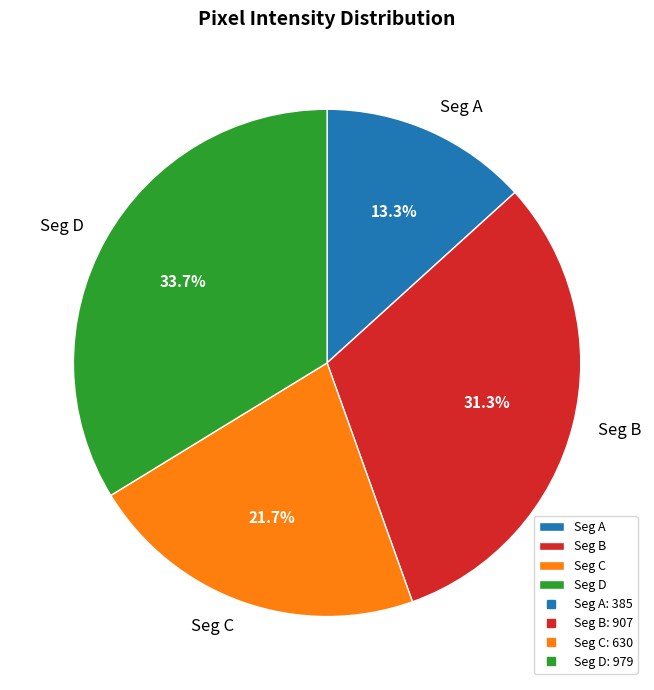

Is there any slice that represents more than half of the pie?

No